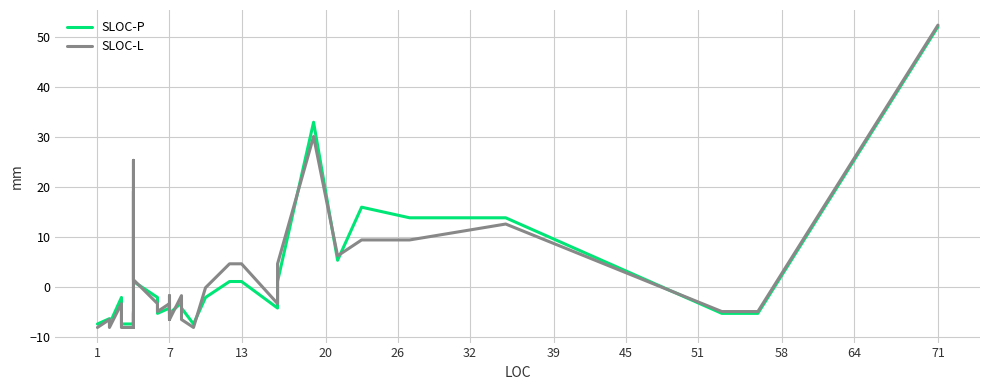

Reading left to right, list all the values displayed in this chart.

SLOC-P: -7.5	-7.5	-6.4	-6.4	-6.4	-7.5	-2.2	-6.4	-7.5	-7.5	-7.5	-6.4	-5.3	-7.5	19.1	1.0	-2.2	-5.3	-4.3	-4.3	-5.3	-3.2	-5.3	-3.2	-3.2	-4.3	-7.5	-2.2	1.0	1.0	-4.3	1.0	32.9	5.3	15.9	13.8	13.8	-5.3	-5.3	52.0
SLOC-L: -8.2	-8.2	-6.6	-6.6	-6.6	-8.2	-3.4	-6.6	-8.2	-8.2	-8.2	-6.6	-5.0	-8.2	25.3	1.4	-3.4	-5.0	-3.4	-3.4	-6.6	-1.8	-6.6	-1.8	-1.8	-6.6	-8.2	-0.2	4.6	4.6	-3.4	4.6	30.1	6.2	9.4	9.4	12.5	-5.0	-5.0	52.3